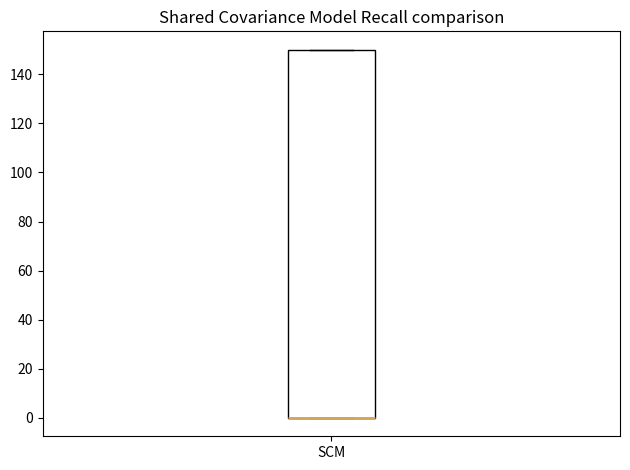

Transcribe this box plot: give where the median line is, the range the box spans, and where the two whiskers end, as read against the y-axis. The values are not printed on the chart, so give them approximately, as read against the axis.

median 0 (drawn on the box's lower edge), box 0 to 150, whiskers 0 to 150